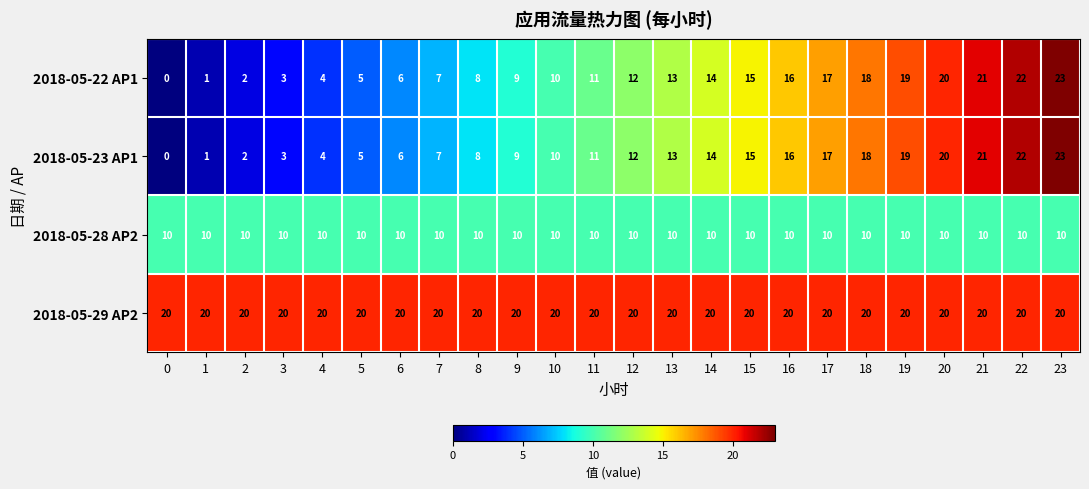

At which label is 2018-05-22 AP1 closest to 11?

11